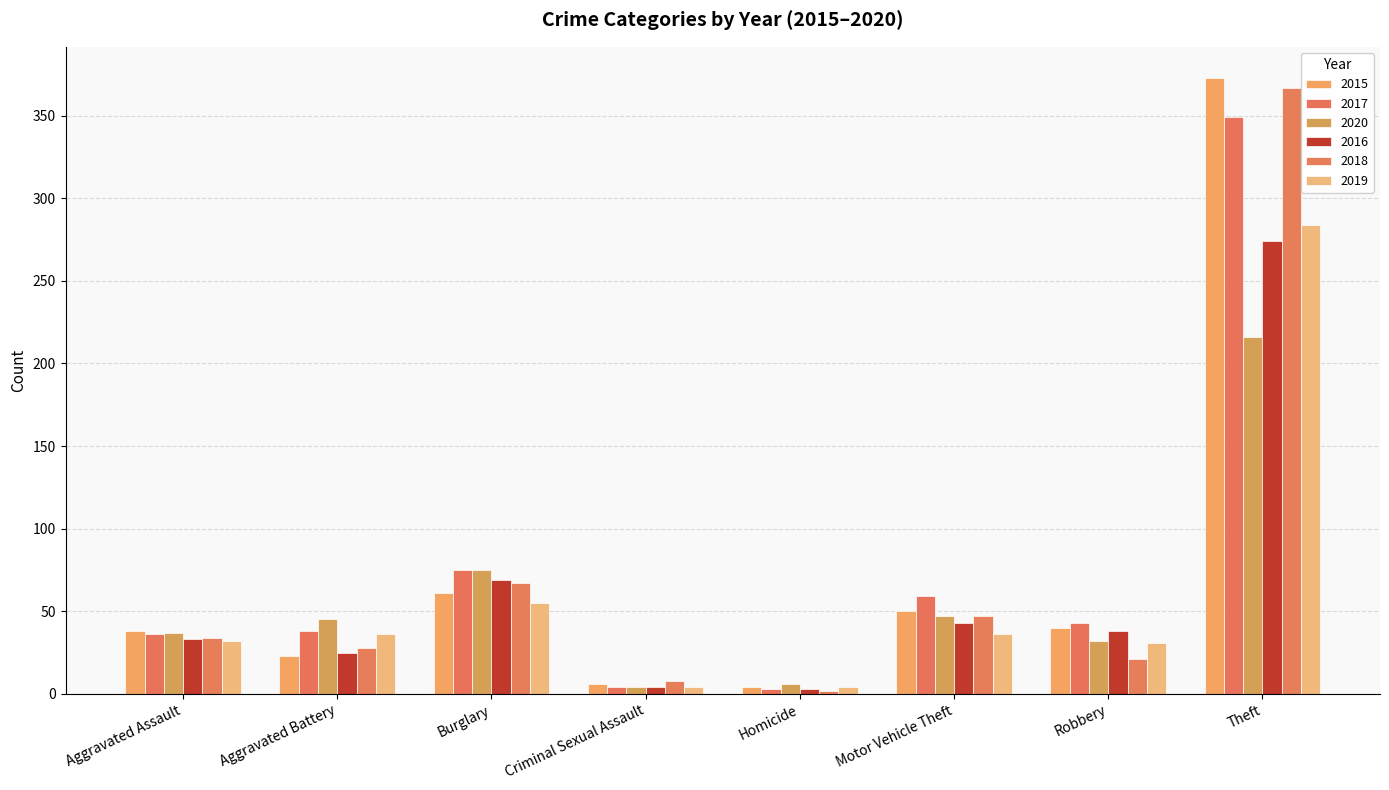

What is the total value across all series at Criminal Sexual Assault?

30